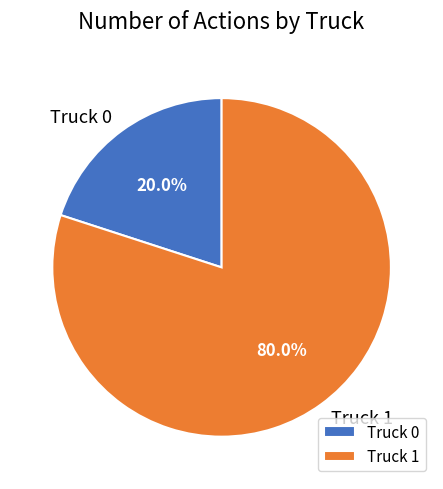

What portion of the pie excludes Truck 0?

80.0%